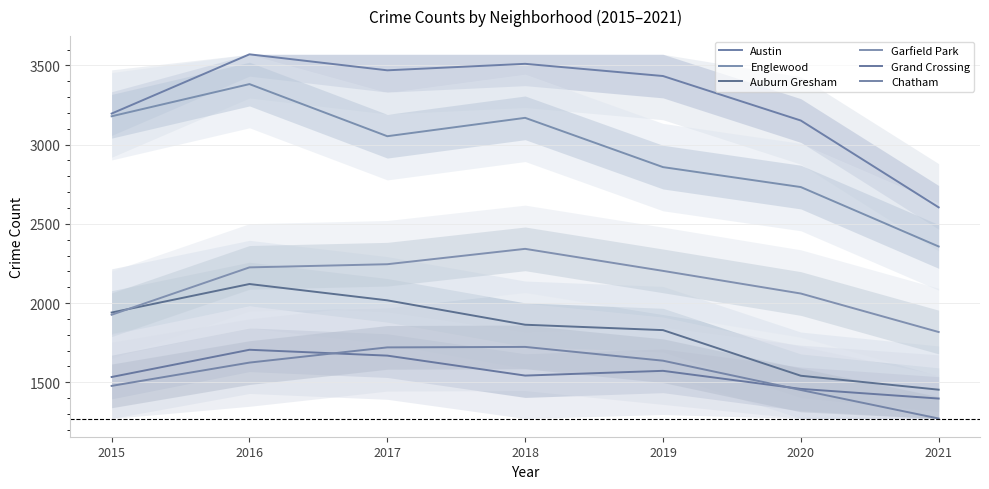

How many categories are shown in the chart?

7